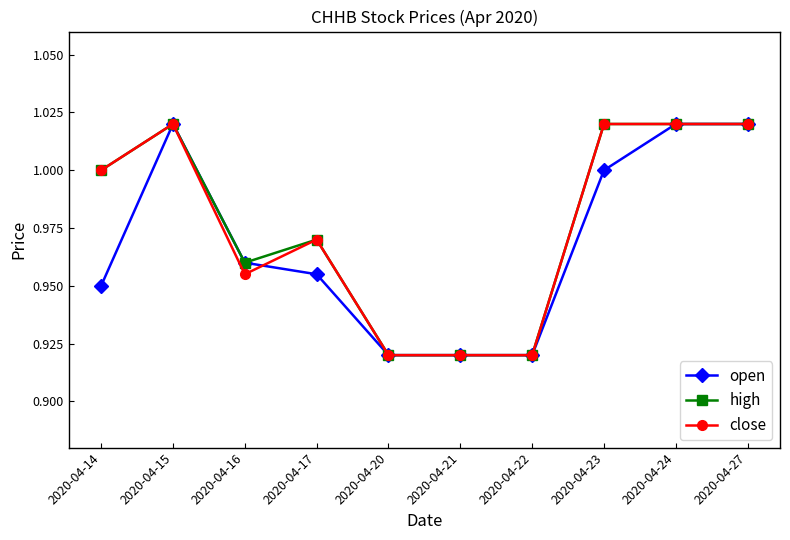

What is the total value across all series at 2020-04-22?

2.8